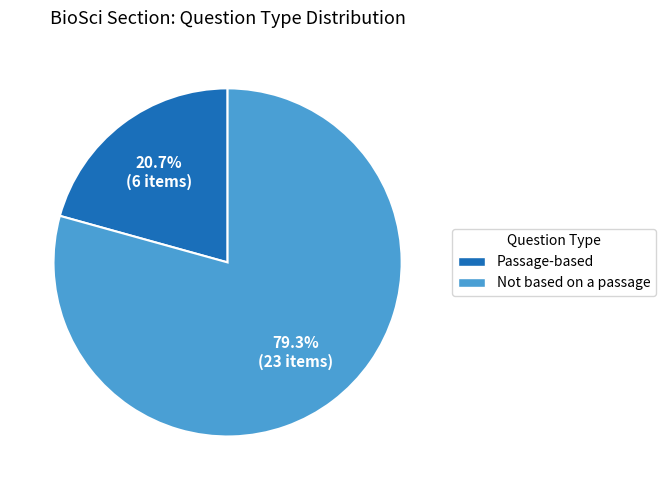

What is the majority slice?

Not based on a passage